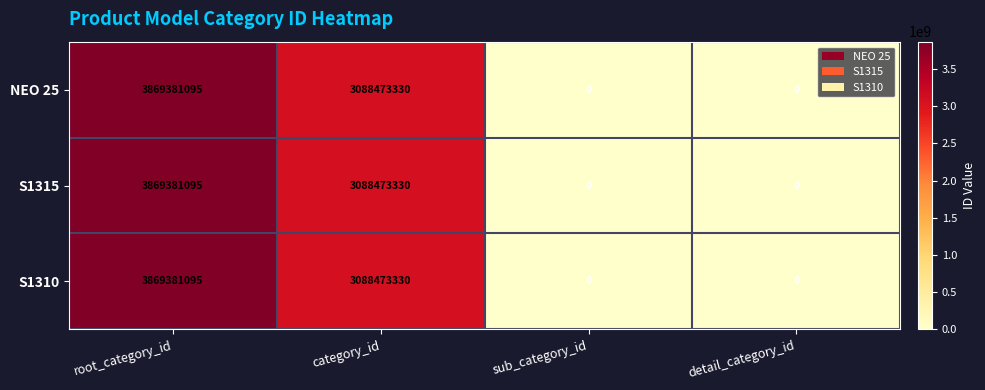

At how many categories does at least one series exceed 3763415098?

1